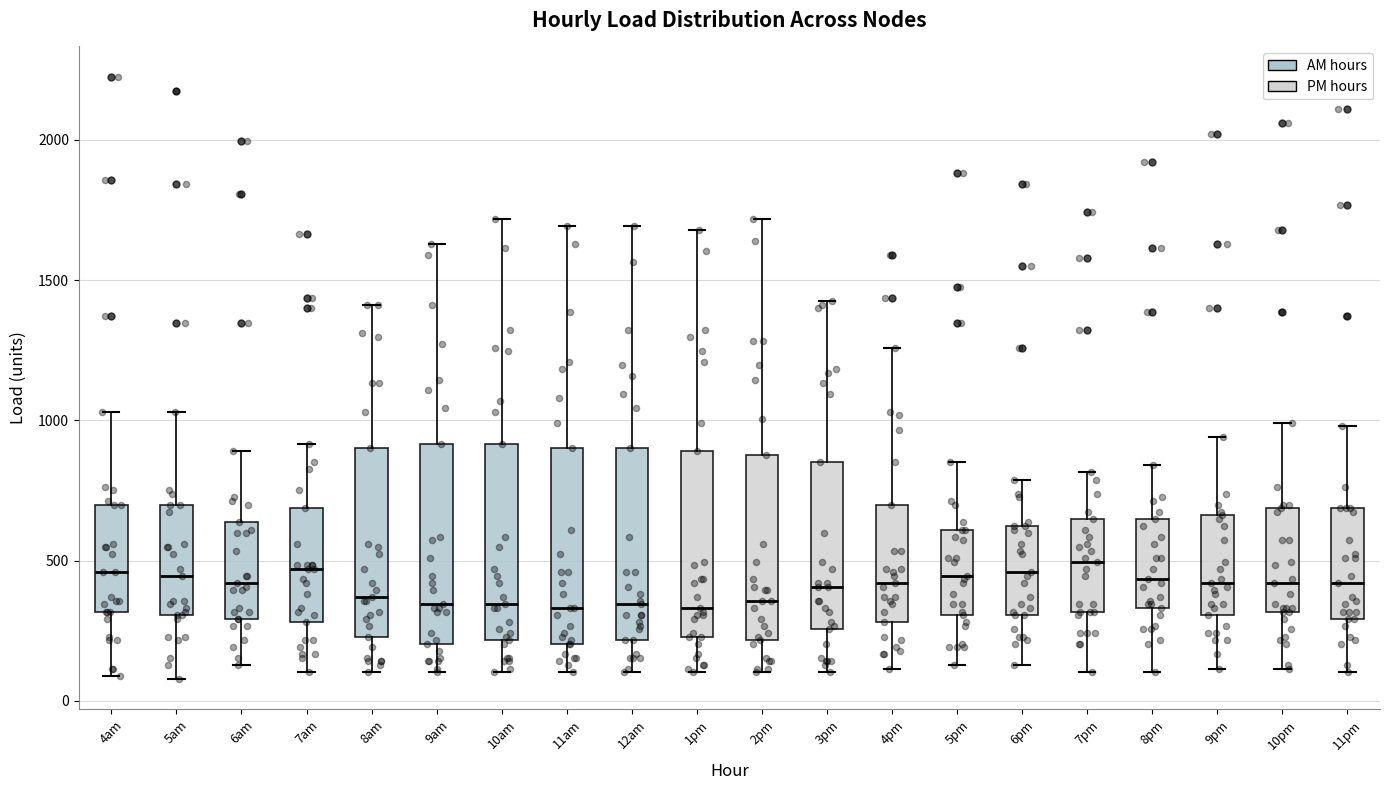

Reading left to right, transcribe this box plot: for each box, give where its median line is, the range the box spans, and where its two whiskers end, as read against the y-axis. The values are not printed on the chart, so give them approximately, as read against the axis.

4am: median 450, box 300 to 700, whiskers 100 to 1050
5am: median 450, box 300 to 700, whiskers 100 to 1050
6am: median 400, box 300 to 650, whiskers 150 to 900
7am: median 450, box 300 to 700, whiskers 100 to 900
8am: median 350, box 250 to 900, whiskers 100 to 1400
9am: median 350, box 200 to 900, whiskers 100 to 1650
10am: median 350, box 200 to 900, whiskers 100 to 1700
11am: median 350, box 200 to 900, whiskers 100 to 1700
12am: median 350, box 200 to 900, whiskers 100 to 1700
1pm: median 350, box 250 to 900, whiskers 100 to 1700
2pm: median 350, box 200 to 900, whiskers 100 to 1700
3pm: median 400, box 250 to 850, whiskers 100 to 1400
4pm: median 400, box 300 to 700, whiskers 100 to 1250
5pm: median 450, box 300 to 600, whiskers 150 to 850
6pm: median 450, box 300 to 600, whiskers 150 to 800
7pm: median 500, box 300 to 650, whiskers 100 to 800
8pm: median 450, box 350 to 650, whiskers 100 to 850
9pm: median 400, box 300 to 650, whiskers 100 to 950
10pm: median 400, box 300 to 700, whiskers 100 to 1000
11pm: median 400, box 300 to 700, whiskers 100 to 1000